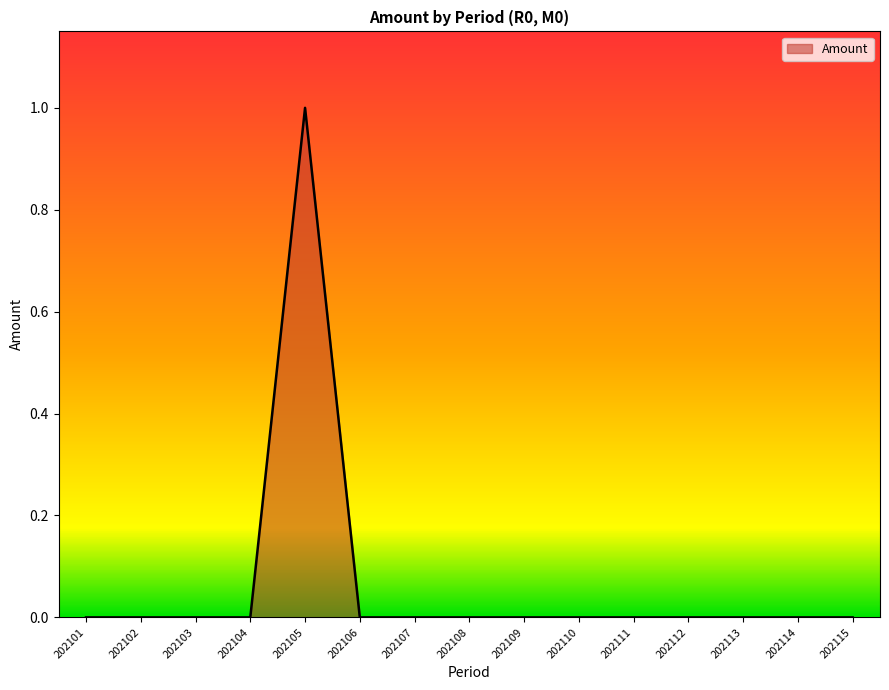

The chart shows a value of 1 at 202108. True or false?

False